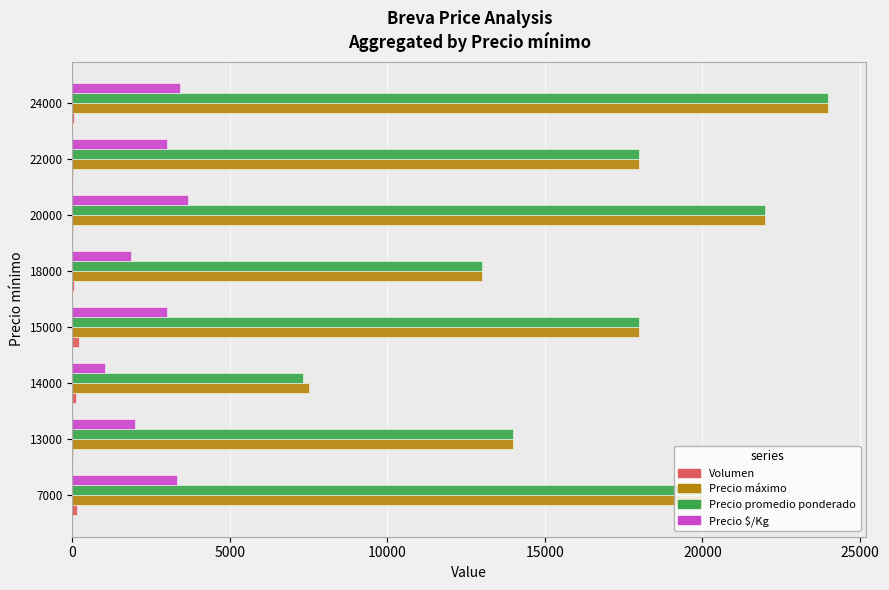

Which label corresponds to the largest value in the chart?

24000